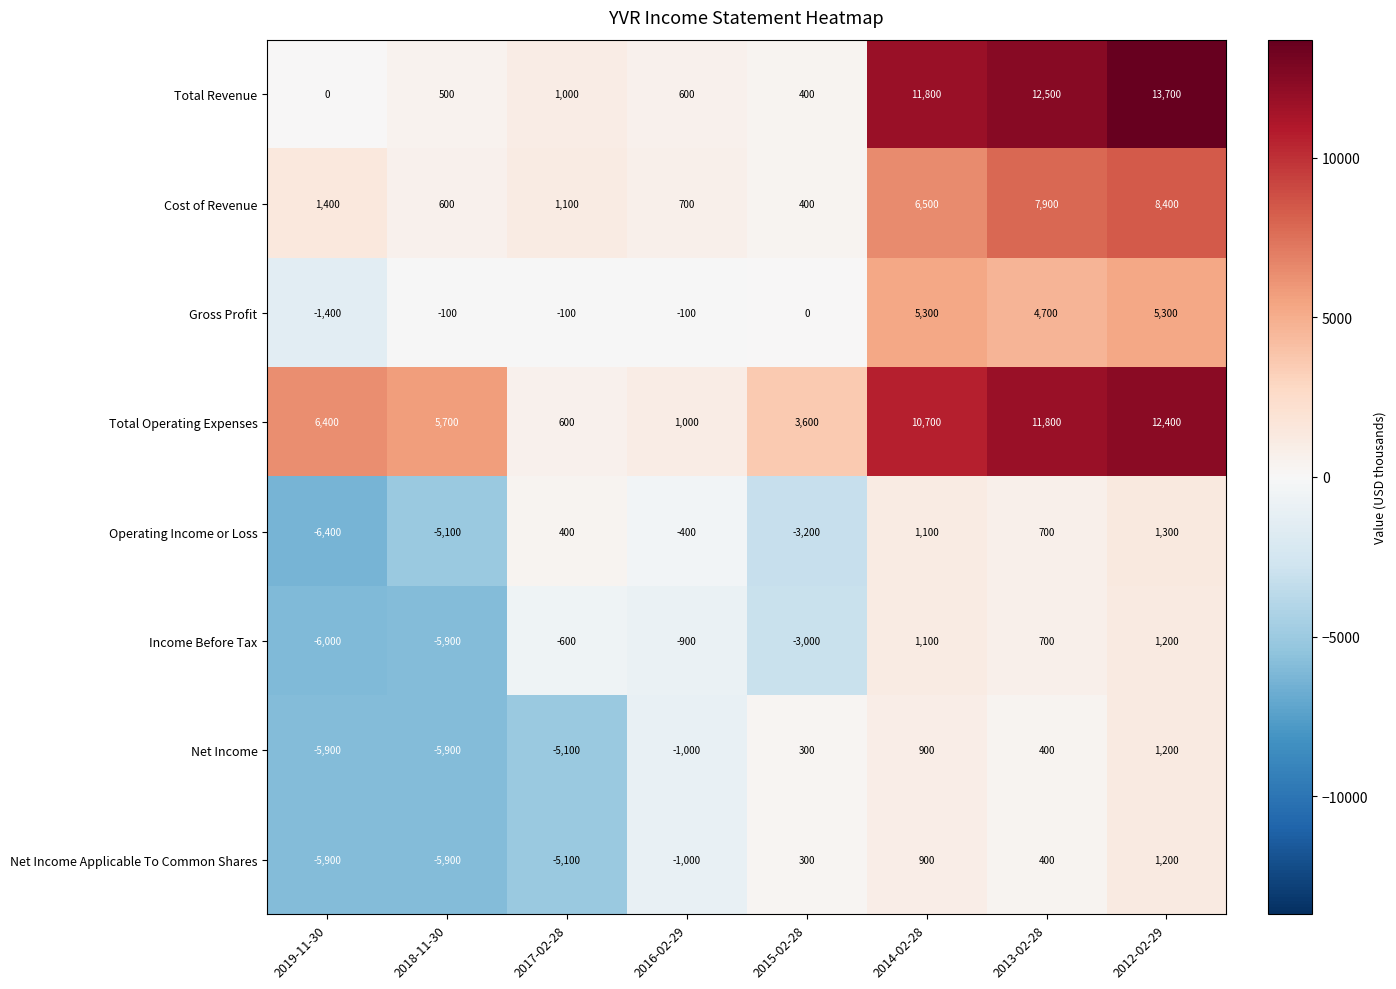

How many positive values does the Net Income series have?

4